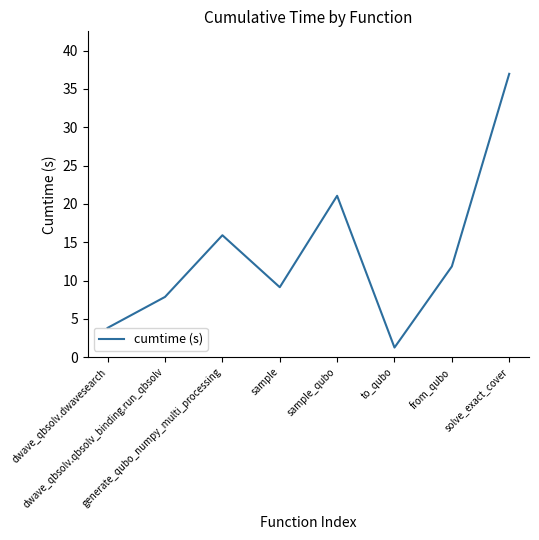

Rank the categories by value from highest to lowest.

solve_exact_cover, sample_qubo, generate_qubo_numpy_multi_processing, from_qubo, sample, dwave_qbsolv.qbsolv_binding.run_qbsolv, dwave_qbsolv.dwavesearch, to_qubo